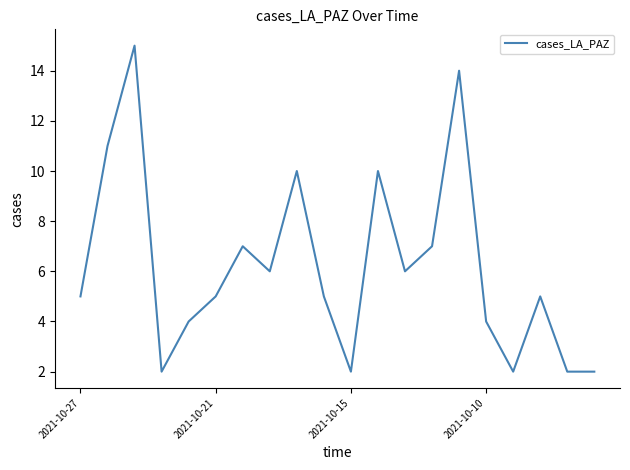

What is the greatest value displayed?

15